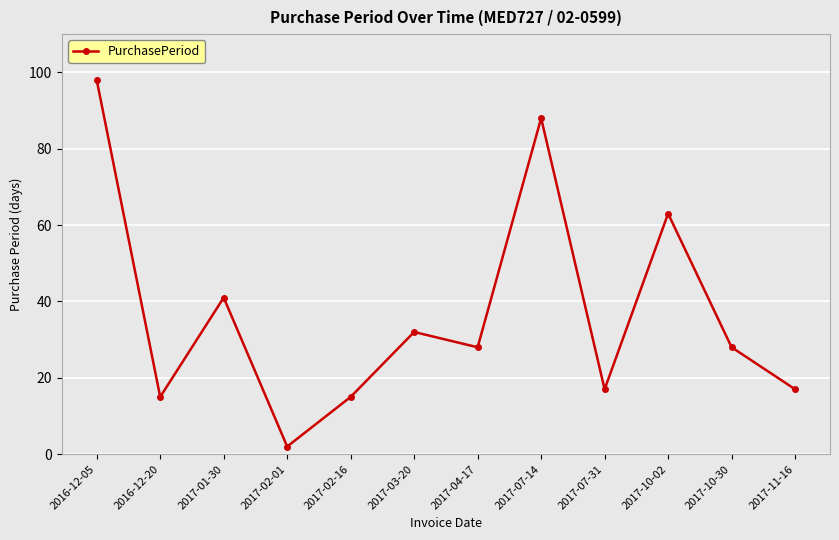

At which label is the value closest to 50?

2017-01-30